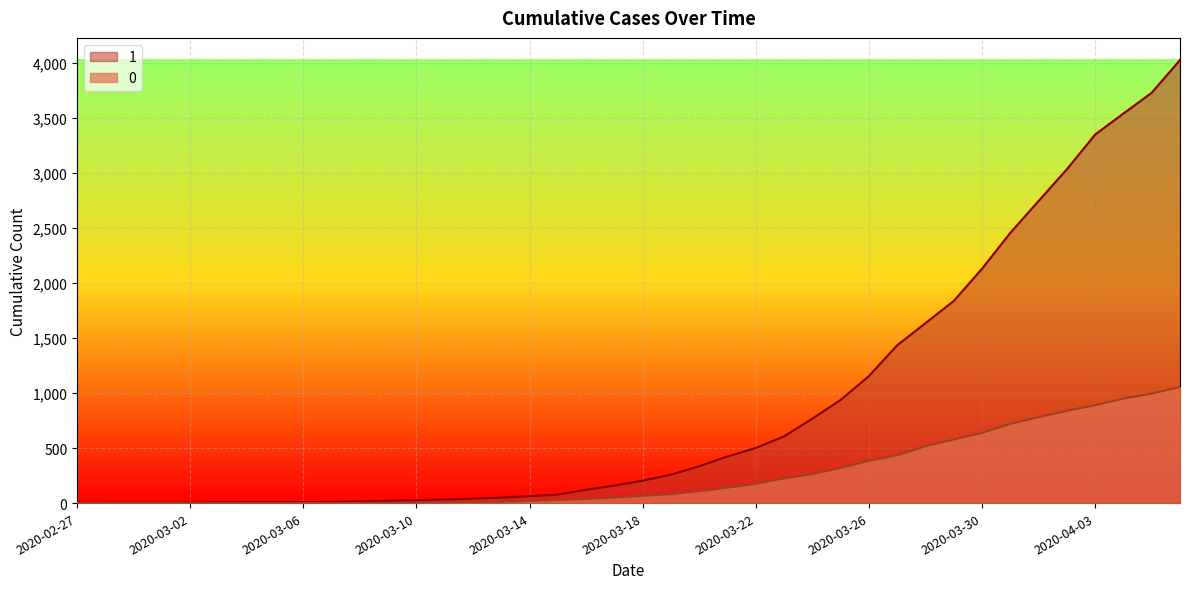

True or false: 1 has a value of 4 at 2020-02-29.

True